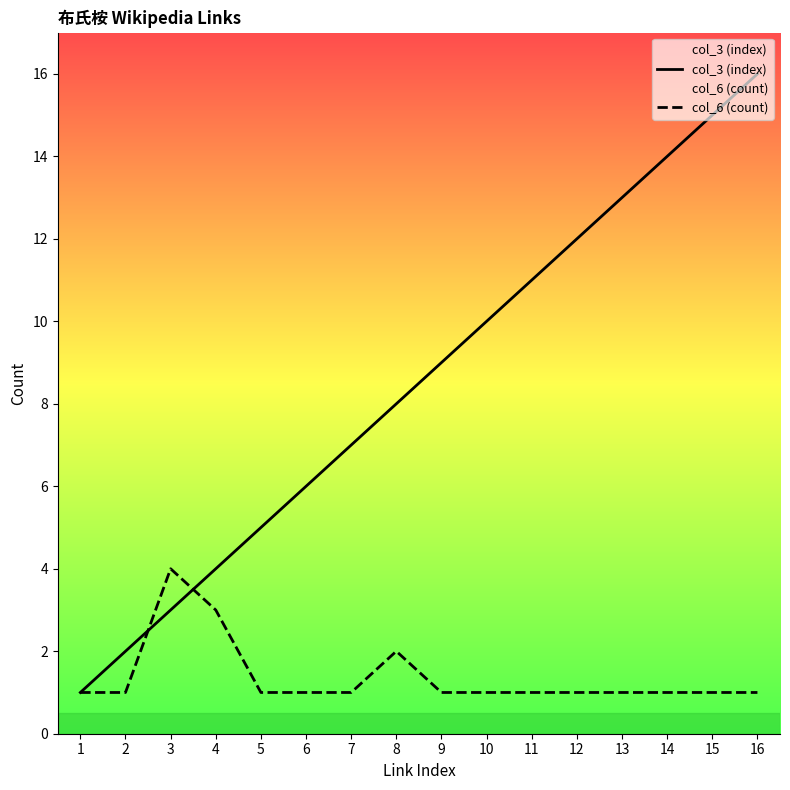

True or false: col_6 (count) has a value of 0 at 10.

False